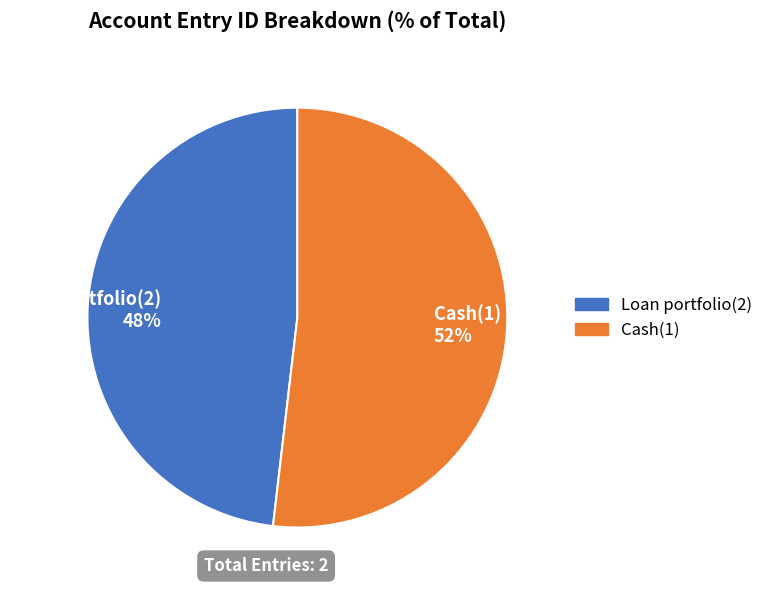

To the nearest percent, what portion does Loan portfolio(2) represent?

48%